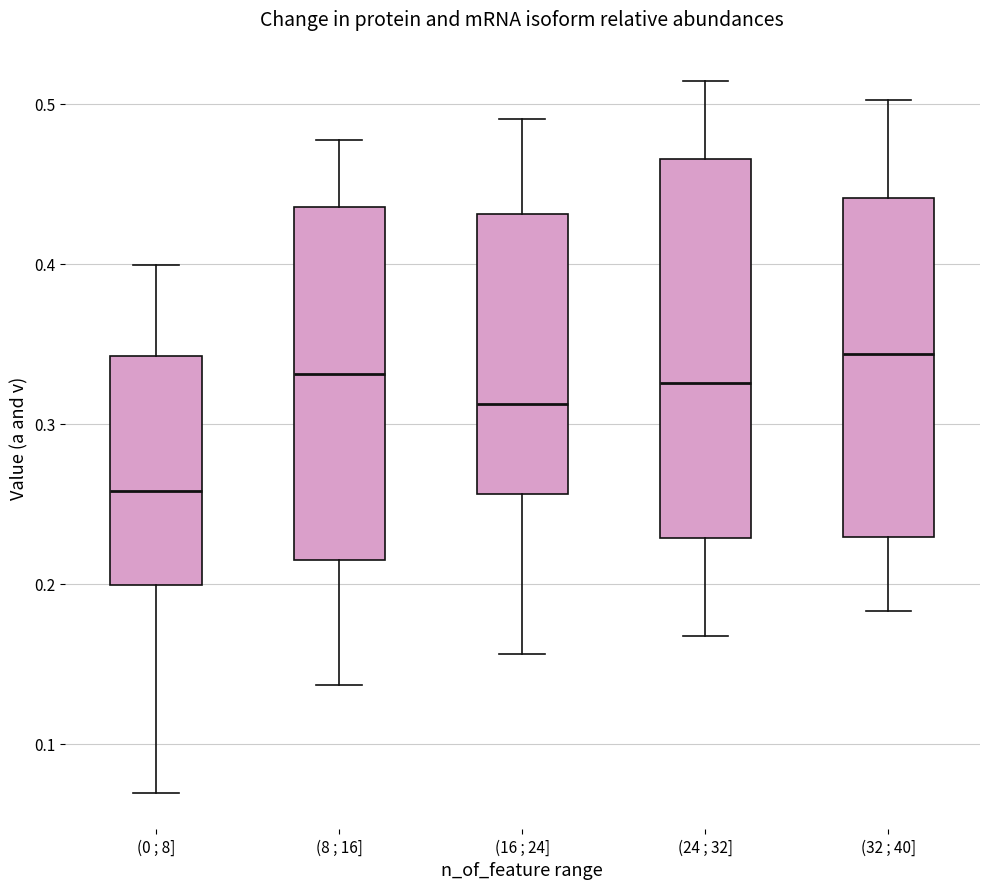

Reading left to right, transcribe this box plot: for each box, give where its median line is, the range the box spans, and where its two whiskers end, as read against the y-axis. The values are not printed on the chart, so give them approximately, as read against the axis.

(0 ; 8]: median 0.26, box 0.20 to 0.34, whiskers 0.07 to 0.40
(8 ; 16]: median 0.33, box 0.21 to 0.44, whiskers 0.14 to 0.48
(16 ; 24]: median 0.31, box 0.26 to 0.43, whiskers 0.16 to 0.49
(24 ; 32]: median 0.33, box 0.23 to 0.47, whiskers 0.17 to 0.51
(32 ; 40]: median 0.34, box 0.23 to 0.44, whiskers 0.18 to 0.50